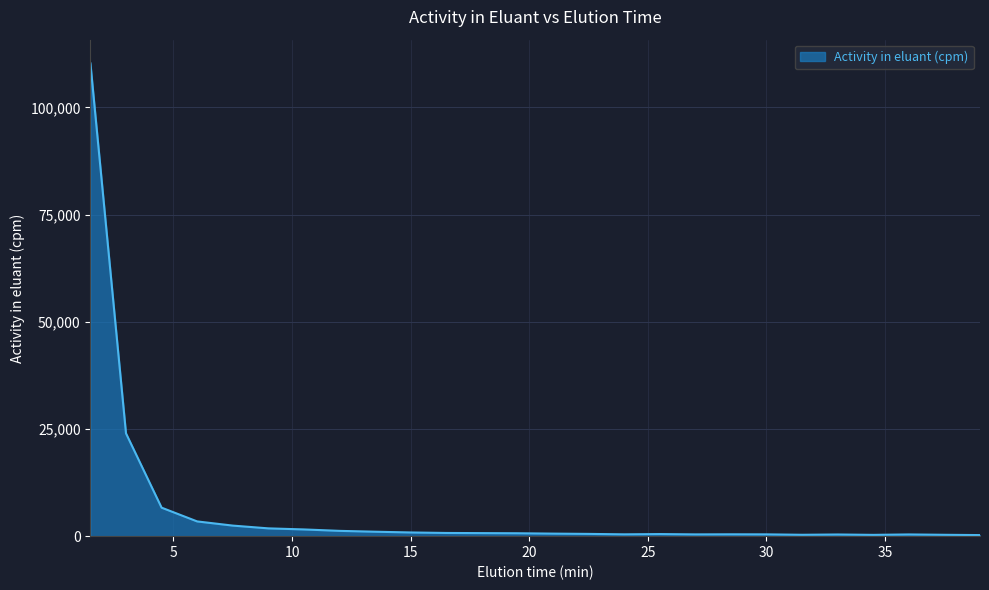

What is the greatest value displayed?

110289.3